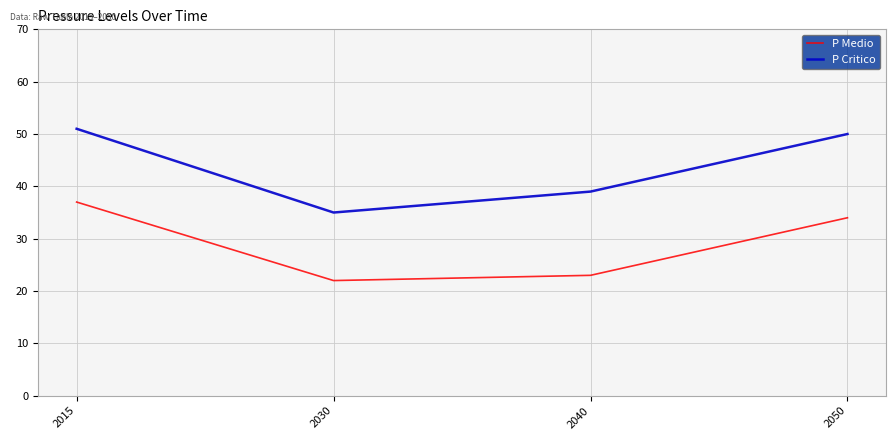

True or false: P Medio has more than 1 interior local peaks.

False